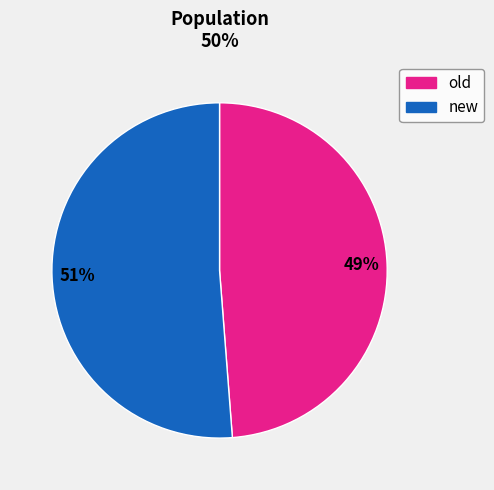

The new slice represents 51% of the pie. True or false?

True